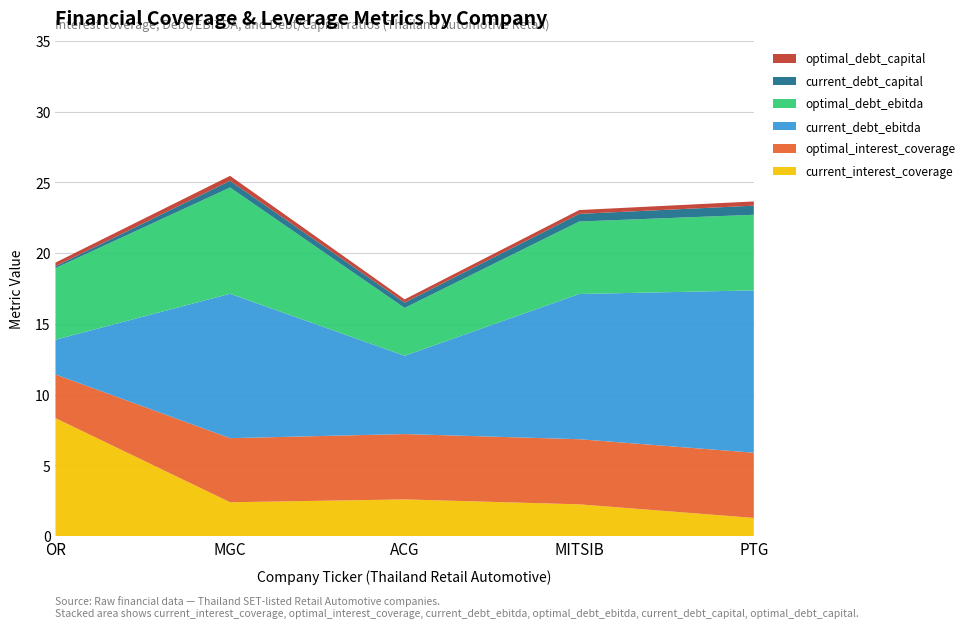

Reading right to left, what are all the values shown in this chart?

current_interest_coverage: 1.3	2.2	2.6	2.4	8.3
optimal_interest_coverage: 4.6	4.6	4.6	4.5	3.1
current_debt_ebitda: 11.5	10.3	5.5	10.2	2.5
optimal_debt_ebitda: 5.3	5.1	3.4	7.5	5.1
current_debt_capital: 0.6	0.5	0.4	0.5	0.1
optimal_debt_capital: 0.3	0.3	0.2	0.3	0.3